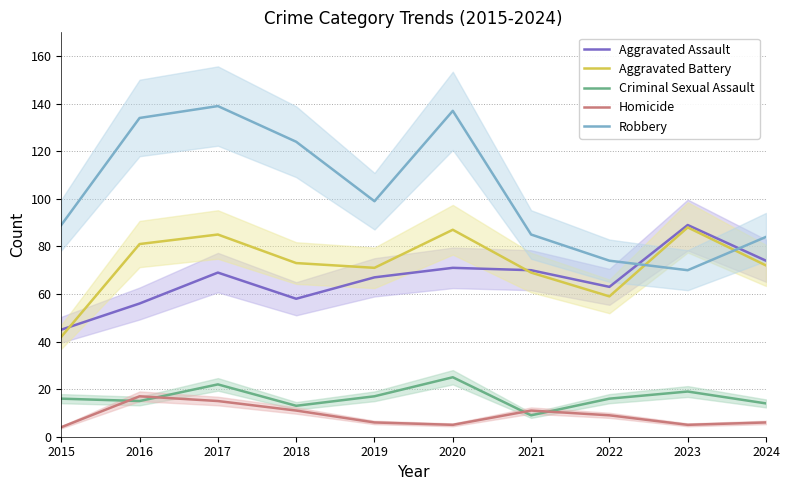

The Aggravated Assault series shows 63 at 2022. True or false?

True